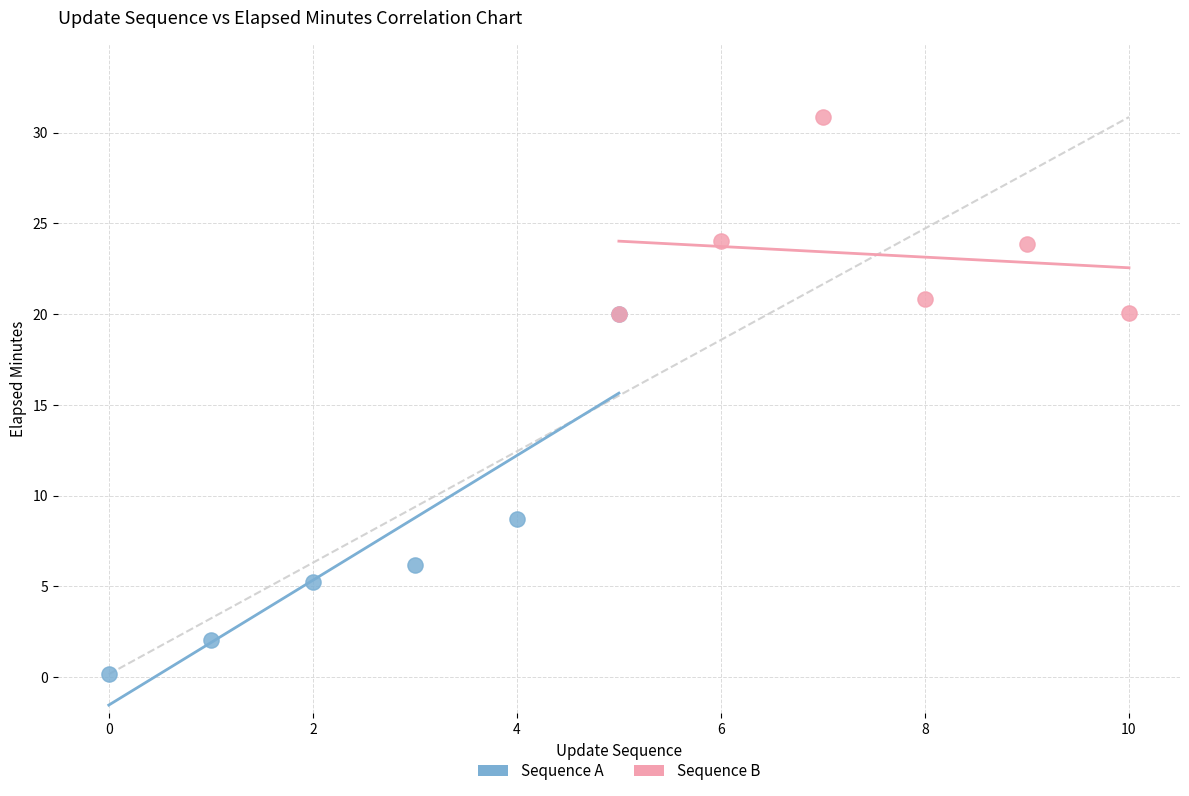

Which series has the widest spread of Y values?

Sequence A